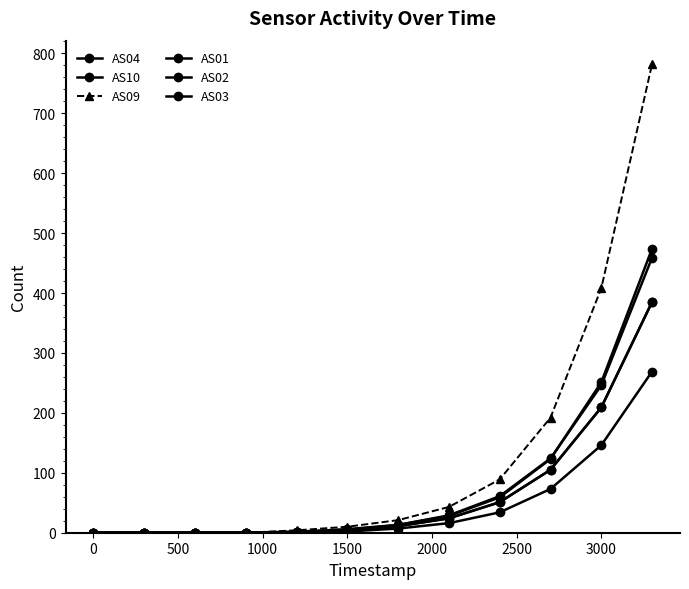

Does the chart have visible grid lines?

No